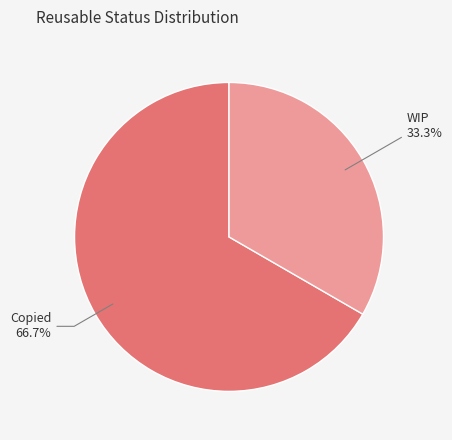

What is the total percentage of WIP and Copied?

100.0%